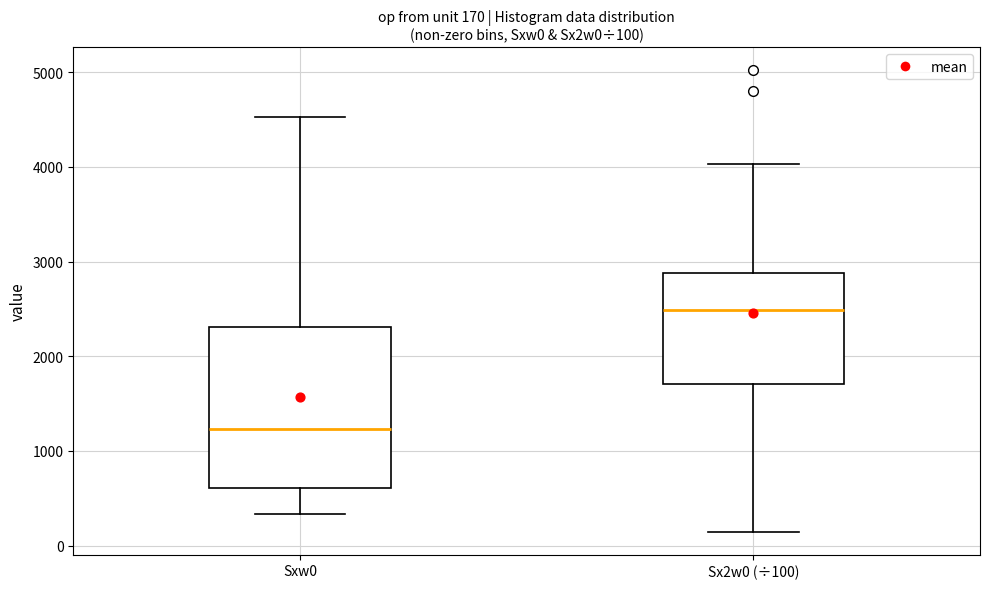

Which box has the highest median line?

Sx2w0 (÷100)